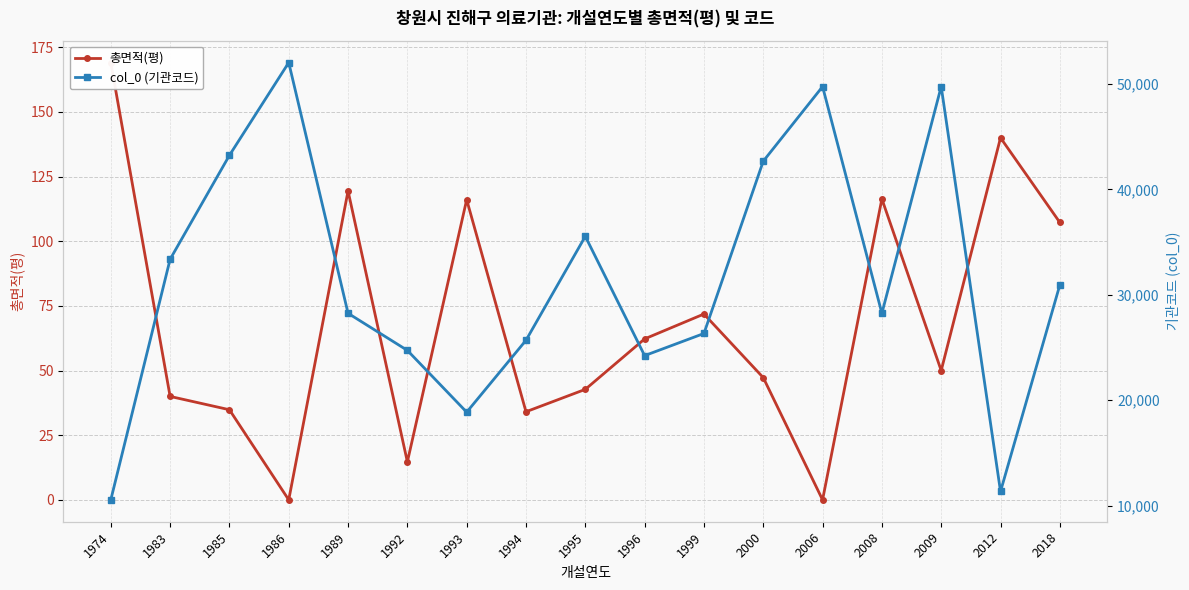

Rank the categories by col_0 (기관코드) value from lowest to highest.

1974, 2012, 1993, 1996, 1992, 1994, 1999, 1989, 2008, 2018, 1983, 1995, 2000, 1985, 2006, 2009, 1986